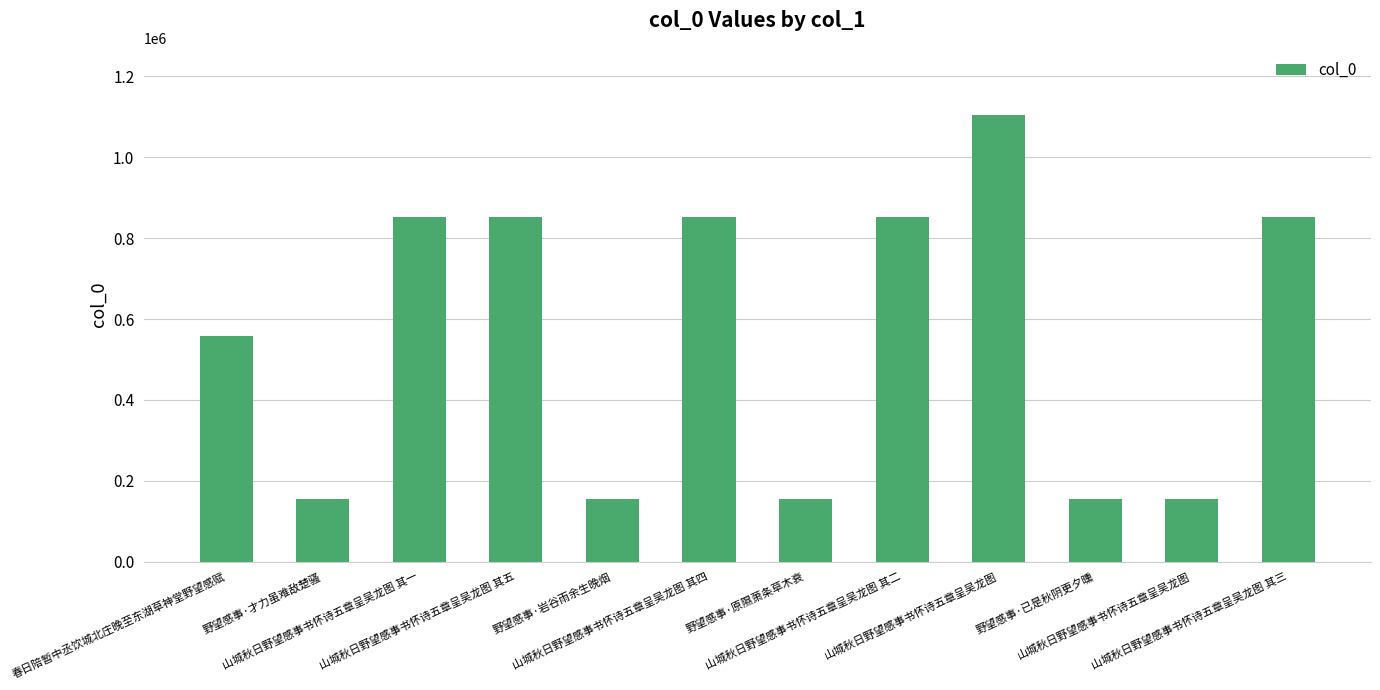

How many values are below 851987?

6